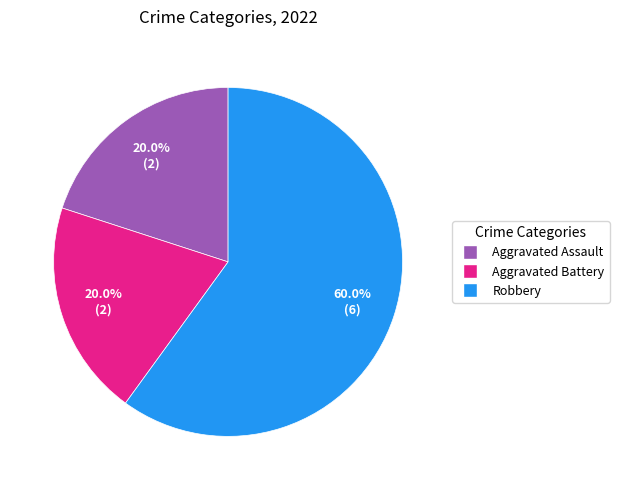

Which slice is the largest?

Robbery